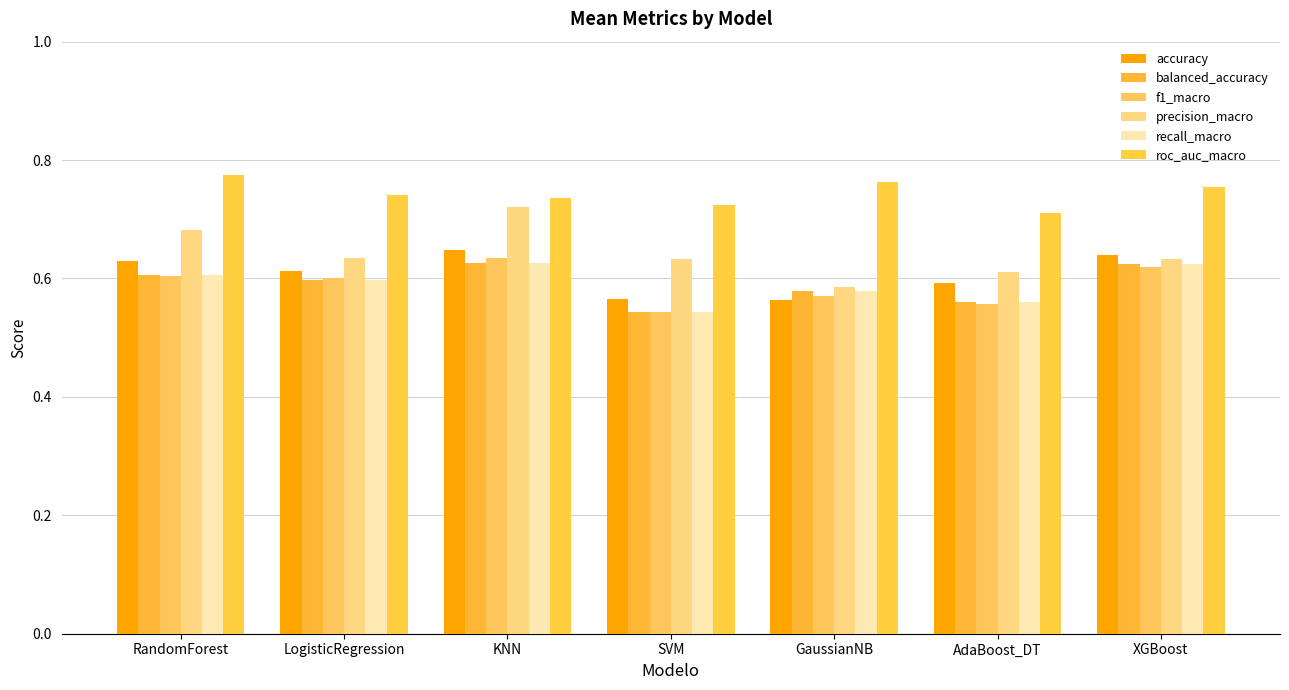

What is the value of the precision_macro bar at the 5th from the left?

0.6